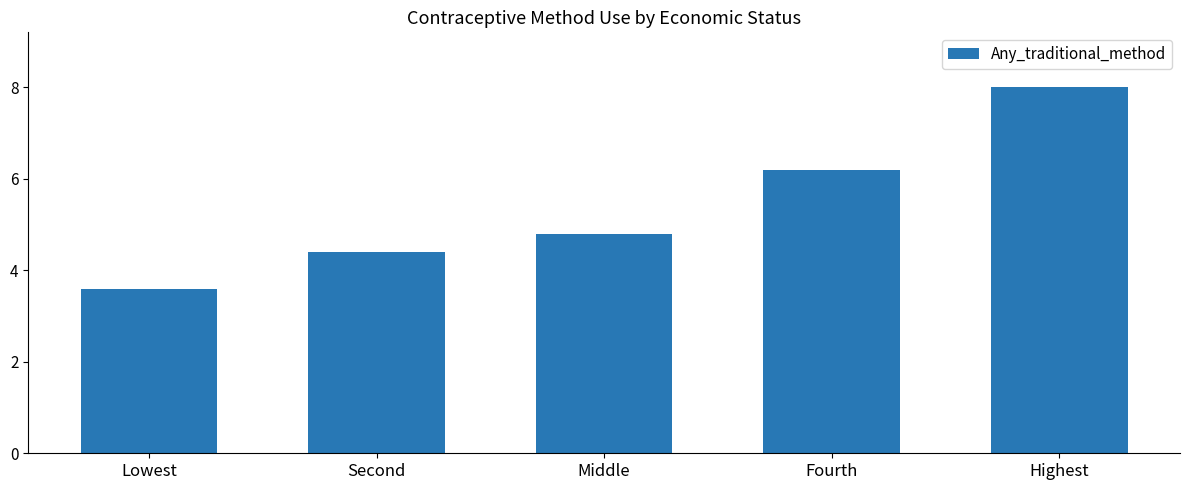

Which category has the lowest value across all series?

Lowest